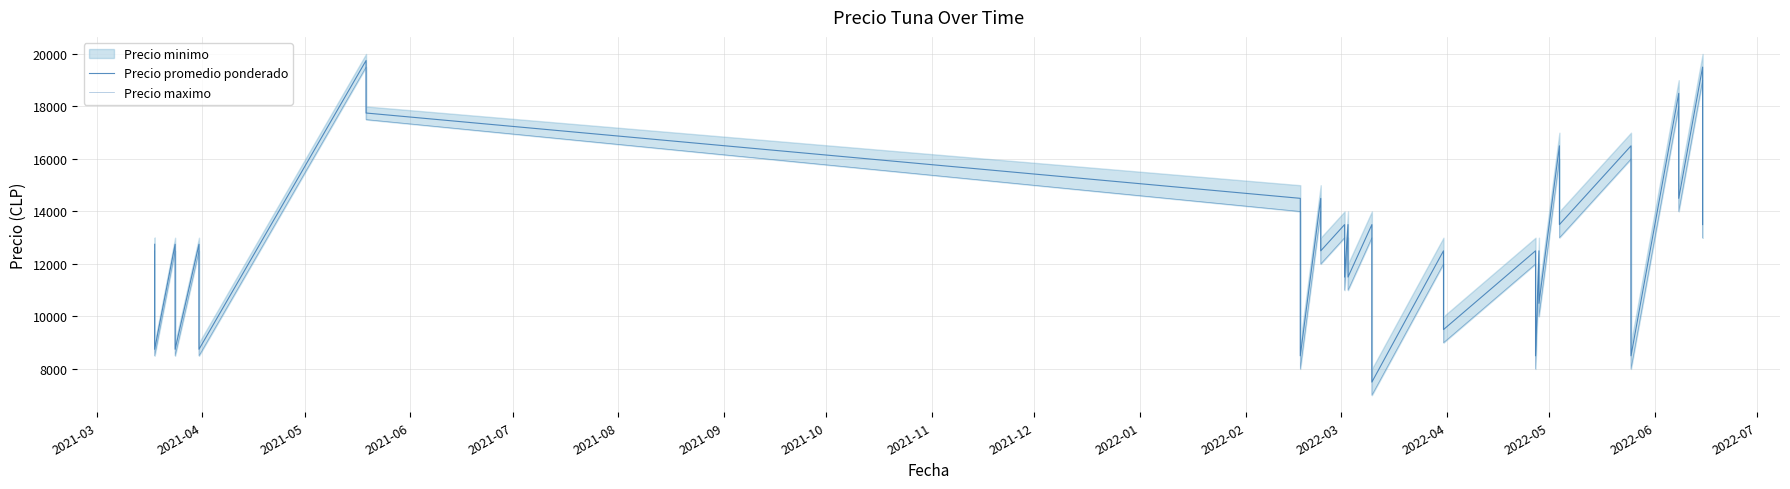

Reading left to right, what are all the values shown in this chart?

Precio promedio ponderado: 12750	10750	8750	12750	10750	8750	12750	12750	10750	8750	19750	17750	14500	11500	8500	14500	12500	13500	11500	13500	11500	13500	10500	7500	12500	9500	12500	10500	8500	12500	10500	16500	13500	16500	12500	8500	18500	14500	19500	13500
Precio maximo: 12500	10500	8500	12500	10500	8500	12500	12500	10500	8500	19500	17500	14000	11000	8000	14000	12000	13000	11000	13000	11000	13000	10000	7000	12000	9000	12000	10000	8000	12000	10000	16000	13000	16000	12000	8000	18000	14000	19000	13000